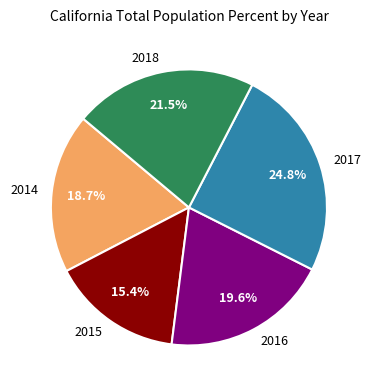

Is there a majority slice in this chart?

No